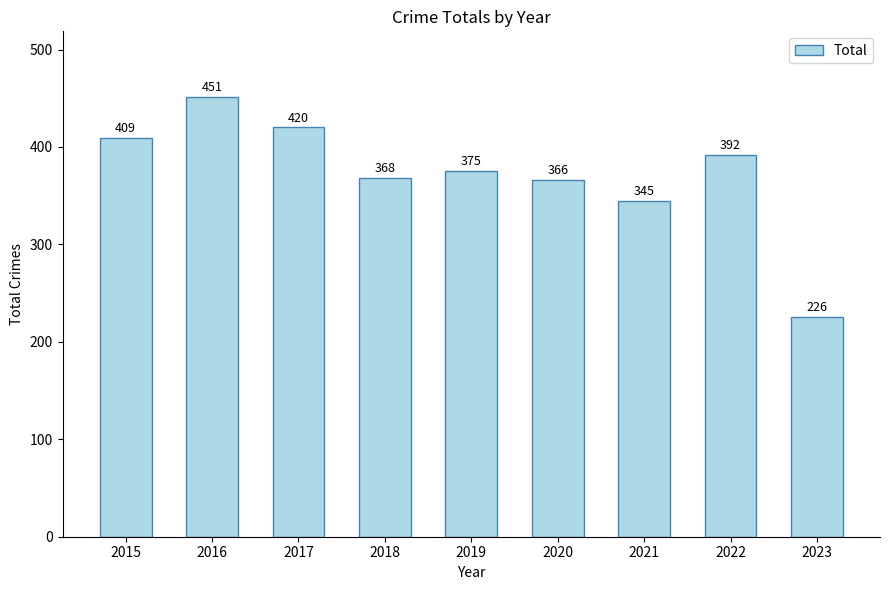

Count the number of categories in the chart.

9